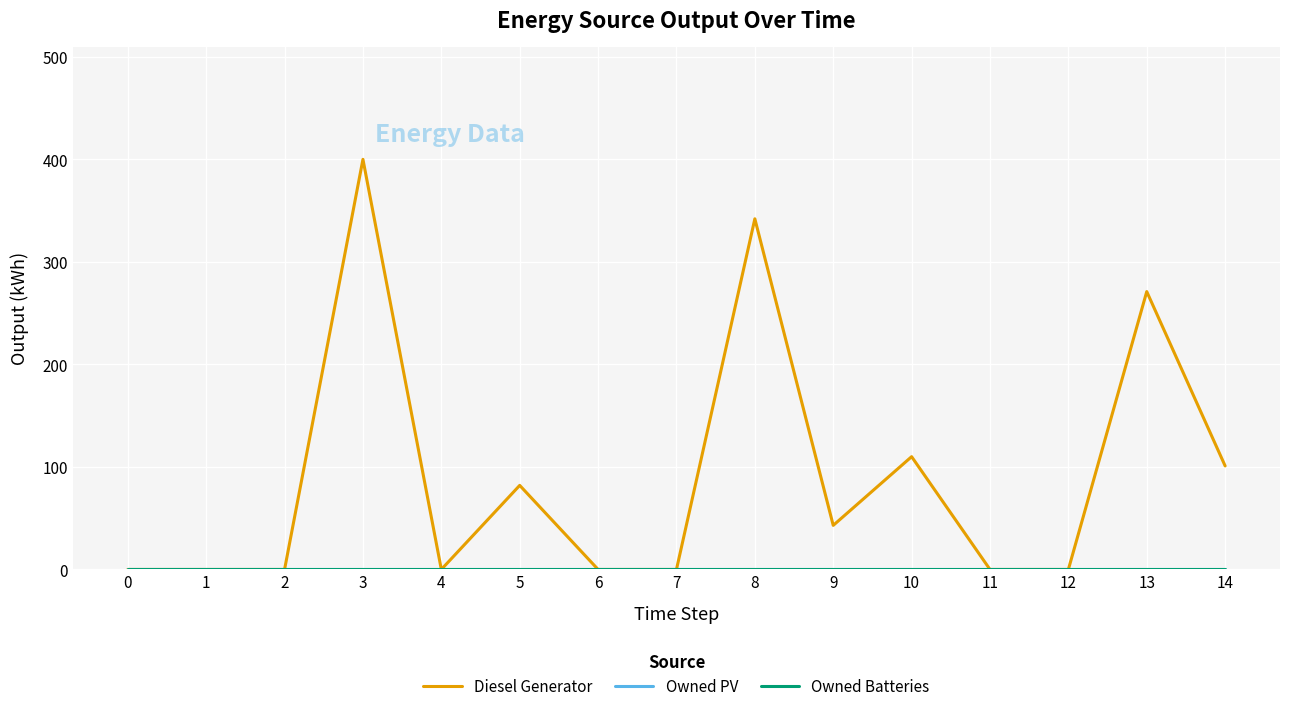

The value of Owned PV at 11 is 0. True or false?

True